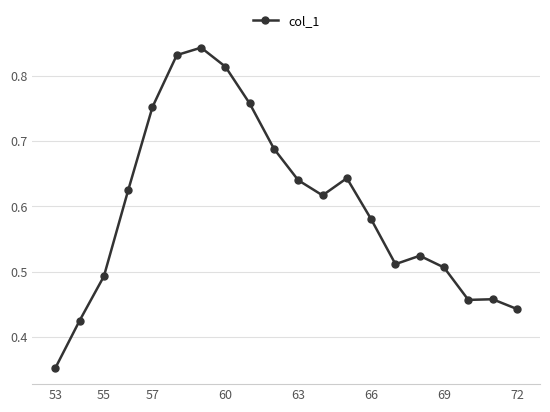

True or false: there are more than 0 points higher than both neighbors.

True